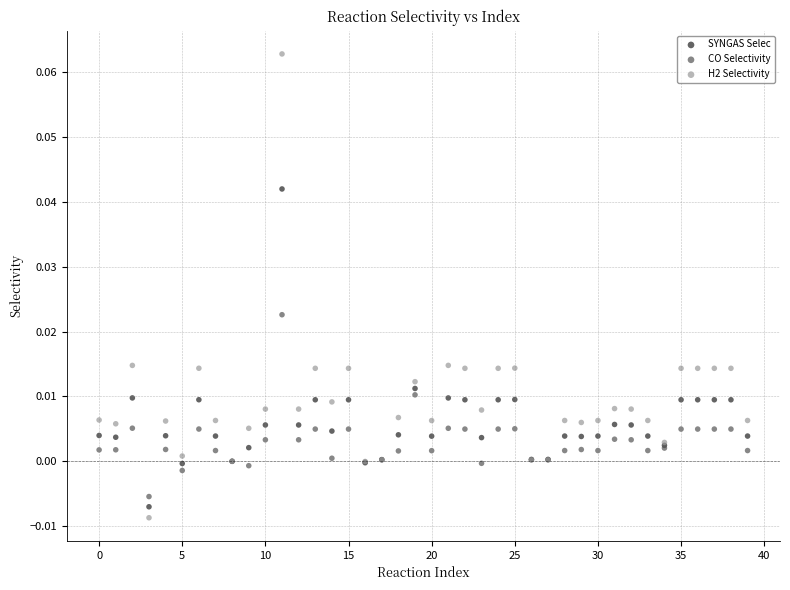

Which series has the widest spread of Y values?

H2 Selectivity